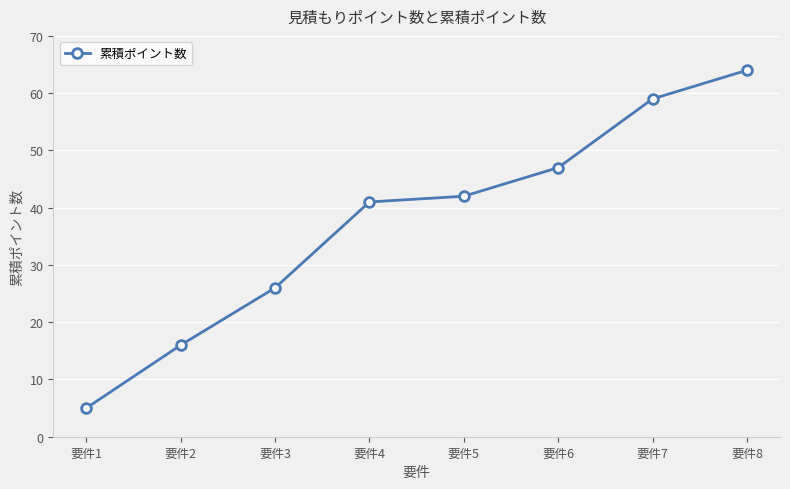

What is the greatest value displayed?

64